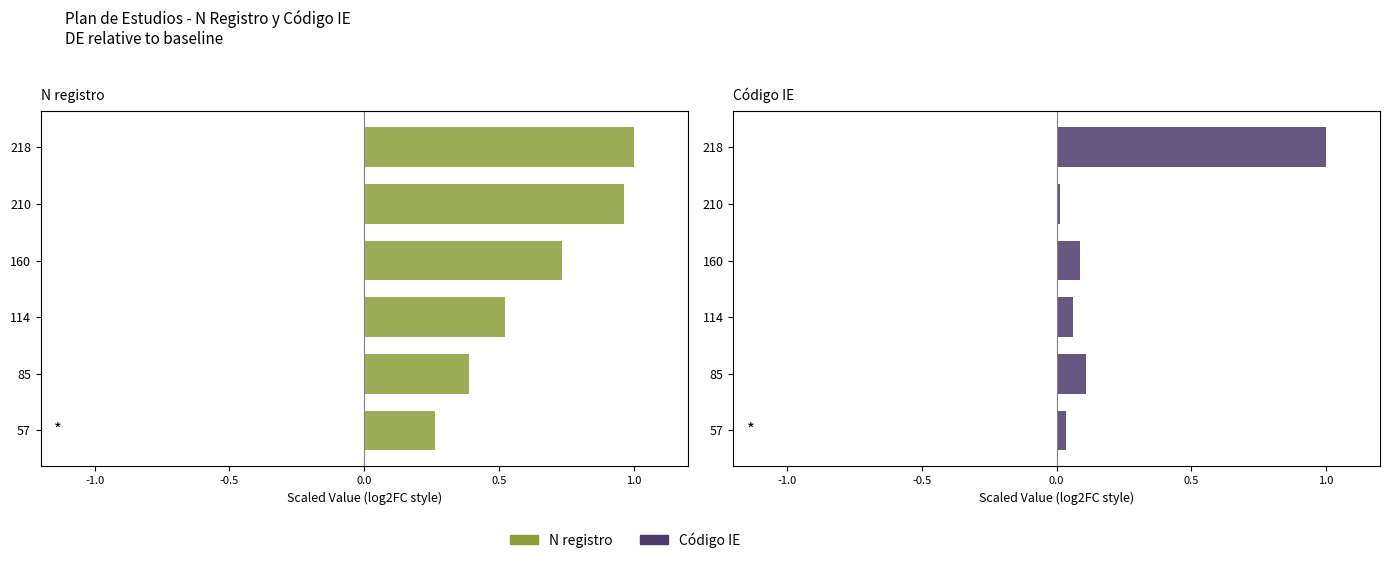

Reading left to right, transcribe all the data shown in this chart.

N registro: 0.3	0.4	0.5	0.7	1.0	1.0
Código IE: 0.0	0.1	0.1	0.1	0.0	1.0